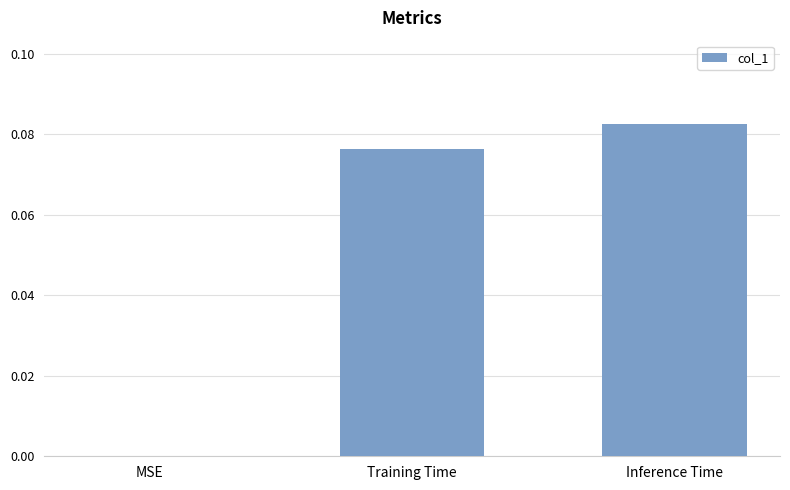

The chart shows a value of 0.0 at MSE. True or false?

True